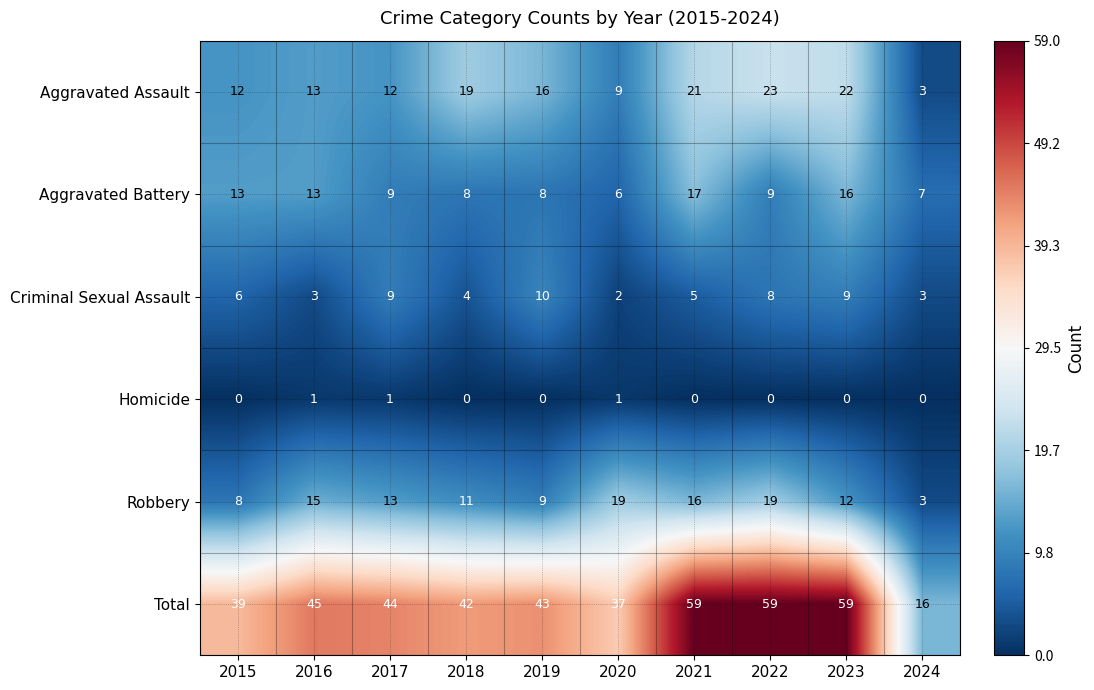

Which series has the largest total across all categories?

Total